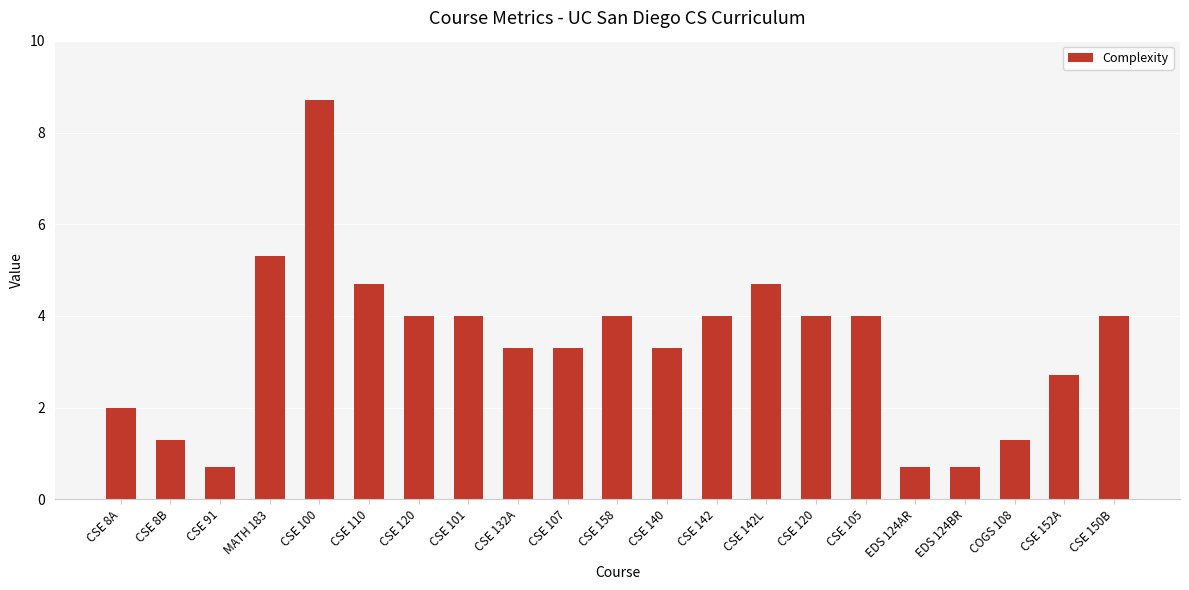

How many bars are there in total?

21